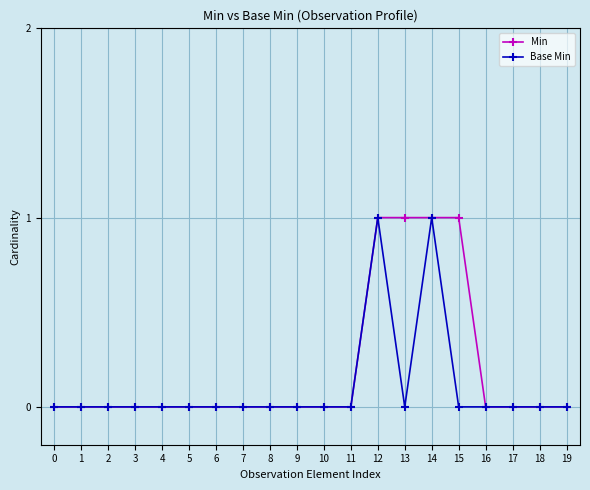

Which series has the largest total across all categories?

Min